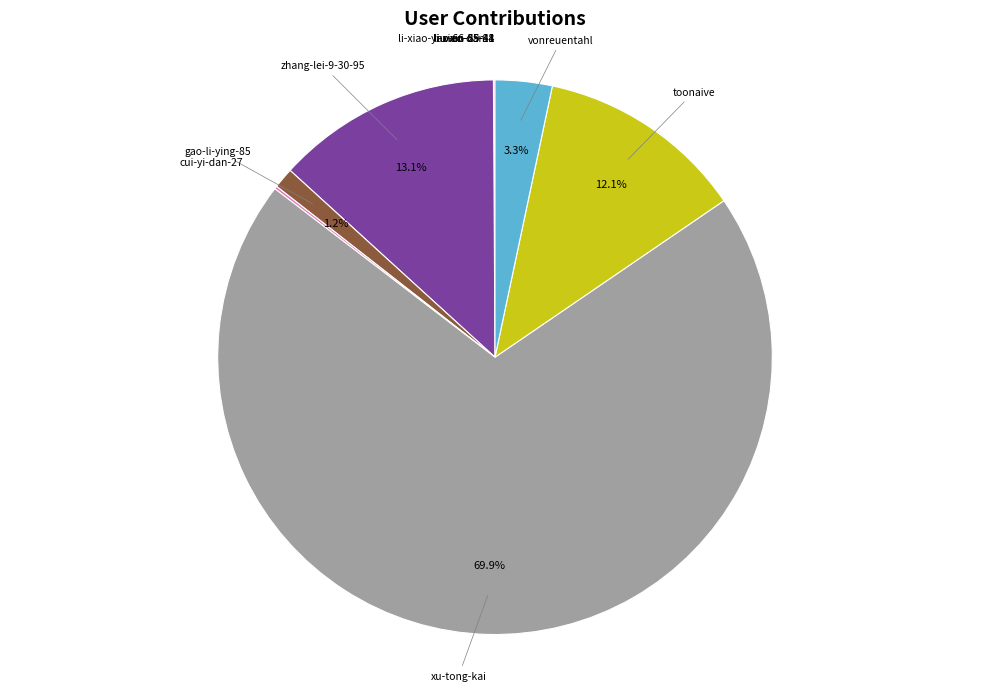

Does xu-tong-kai account for over 50% of the chart?

Yes